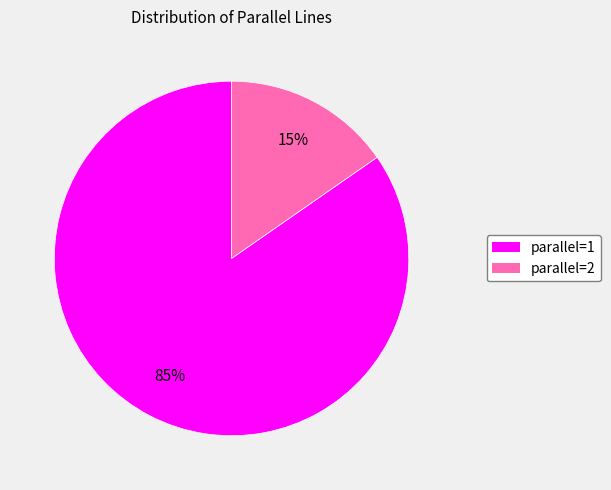

To the nearest percent, what is the combined percentage of parallel=1 and parallel=2?

100%